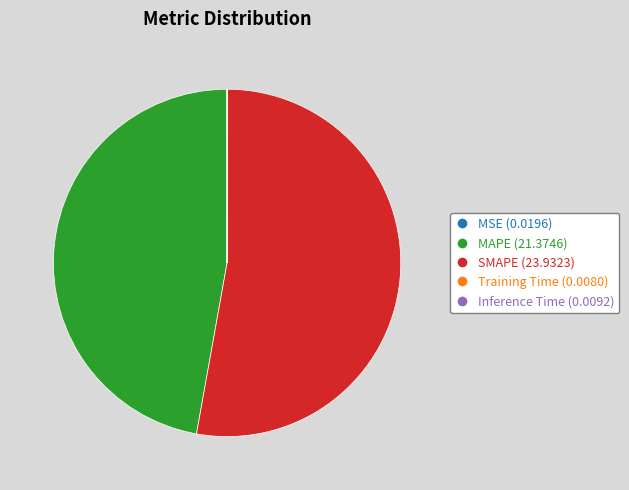

Does SMAPE (23.9323) account for over 50% of the chart?

Yes